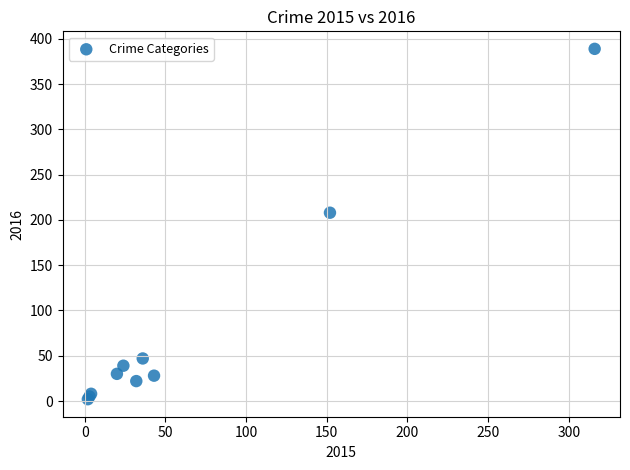

What Y value in the scatter plot is closest to 195?

208